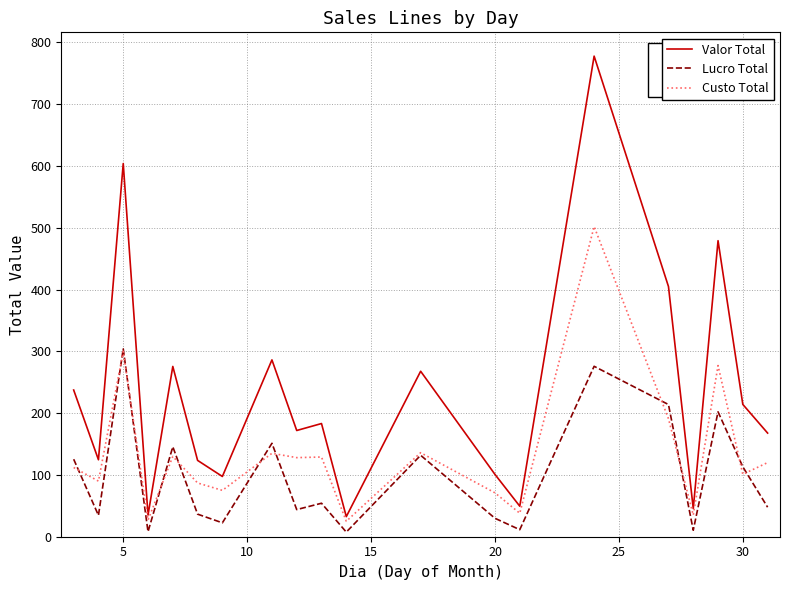

List the series in order of their peak value, lowest first.

Lucro Total, Custo Total, Valor Total